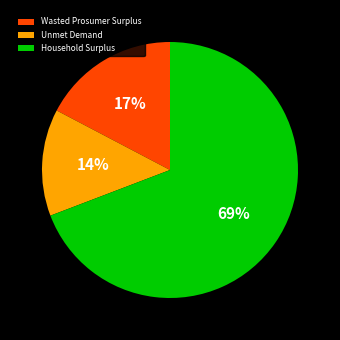

Does any single category account for the majority?

Yes